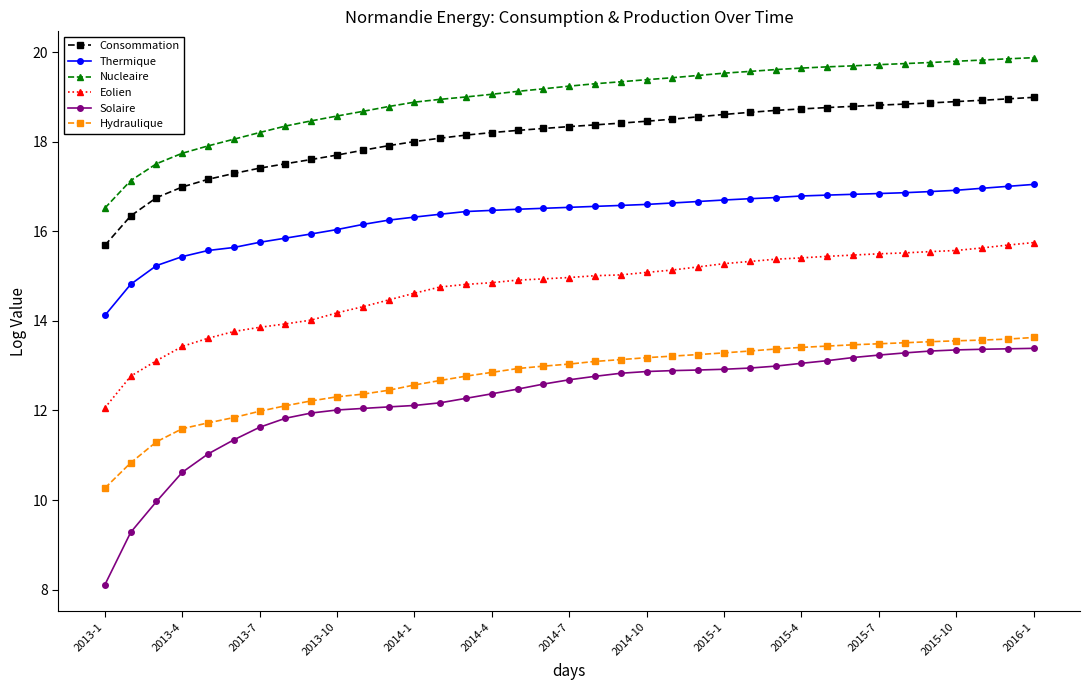

Count the number of data series in this chart.

6